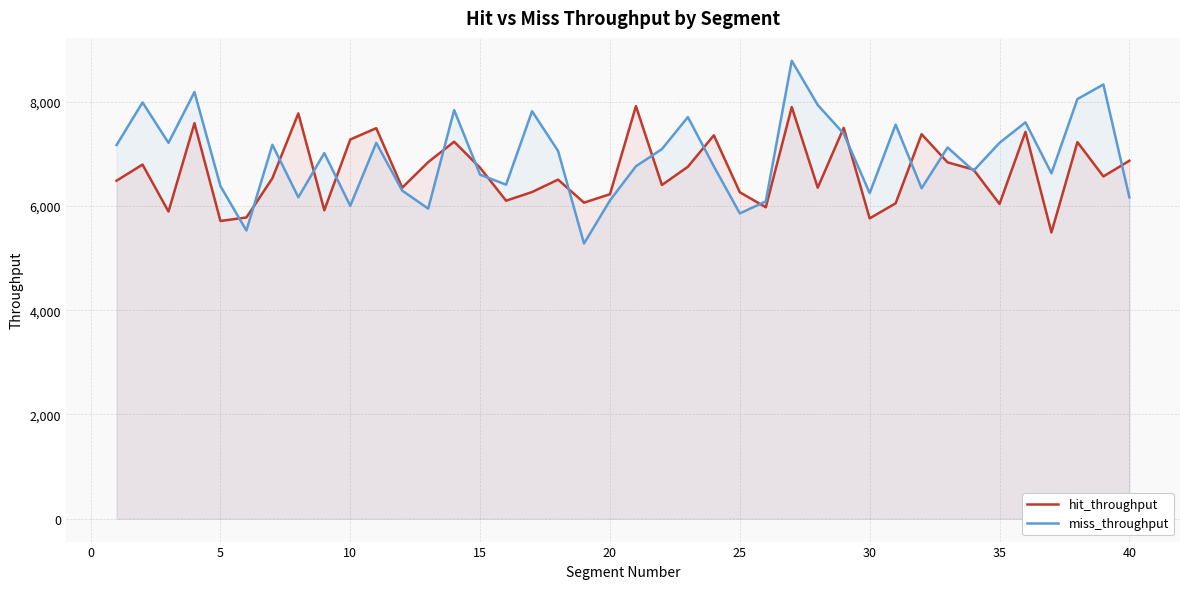

Rank the series by their maximum value, from lowest to highest.

hit_throughput, miss_throughput